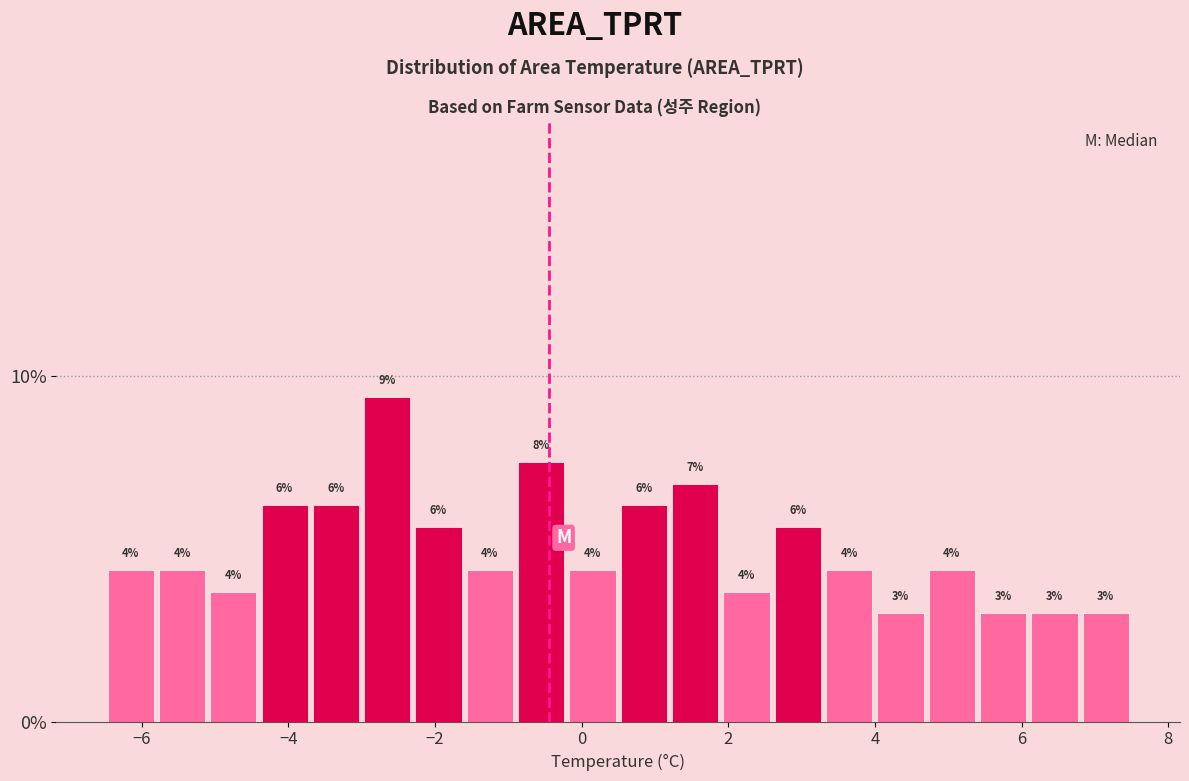

Read against the x-axis, roughly where is the centre of the tallest bar?

-2.6